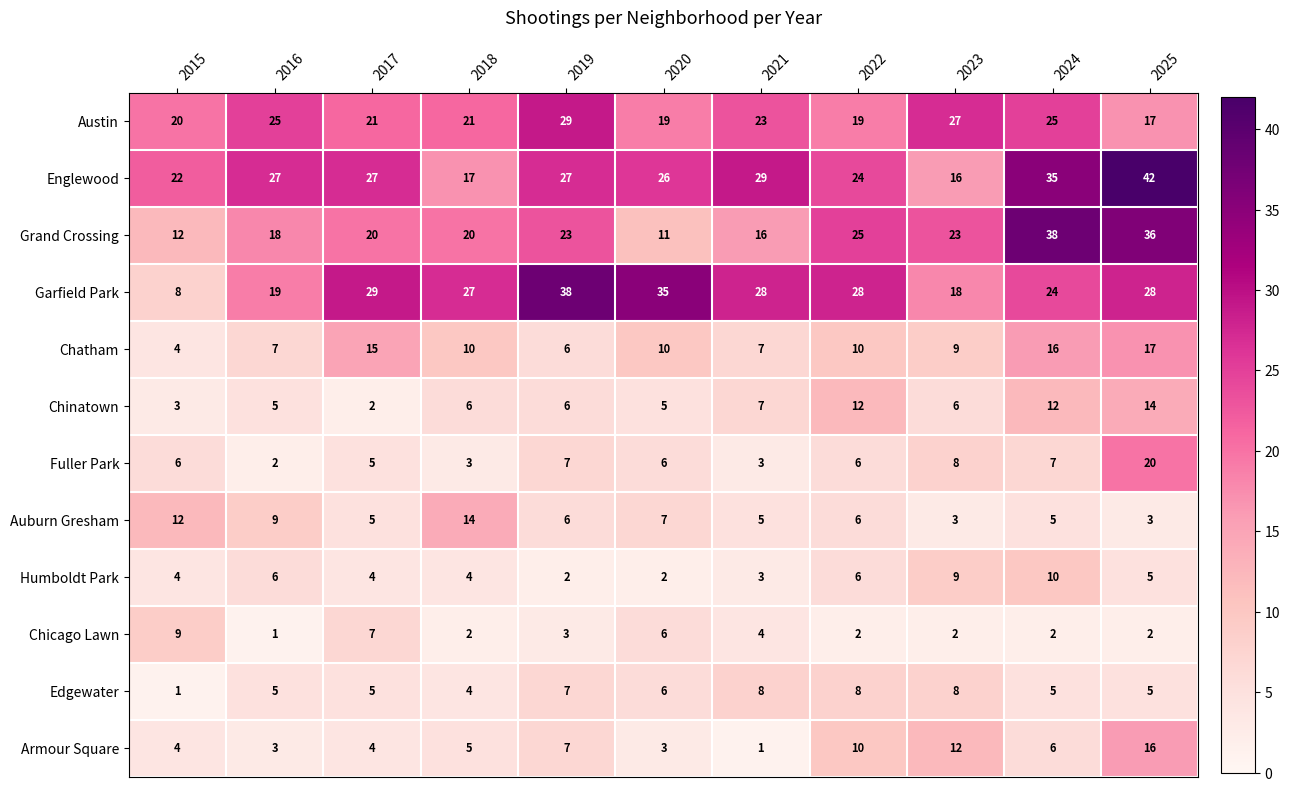

The value of Humboldt Park at 2025 is 3. True or false?

False